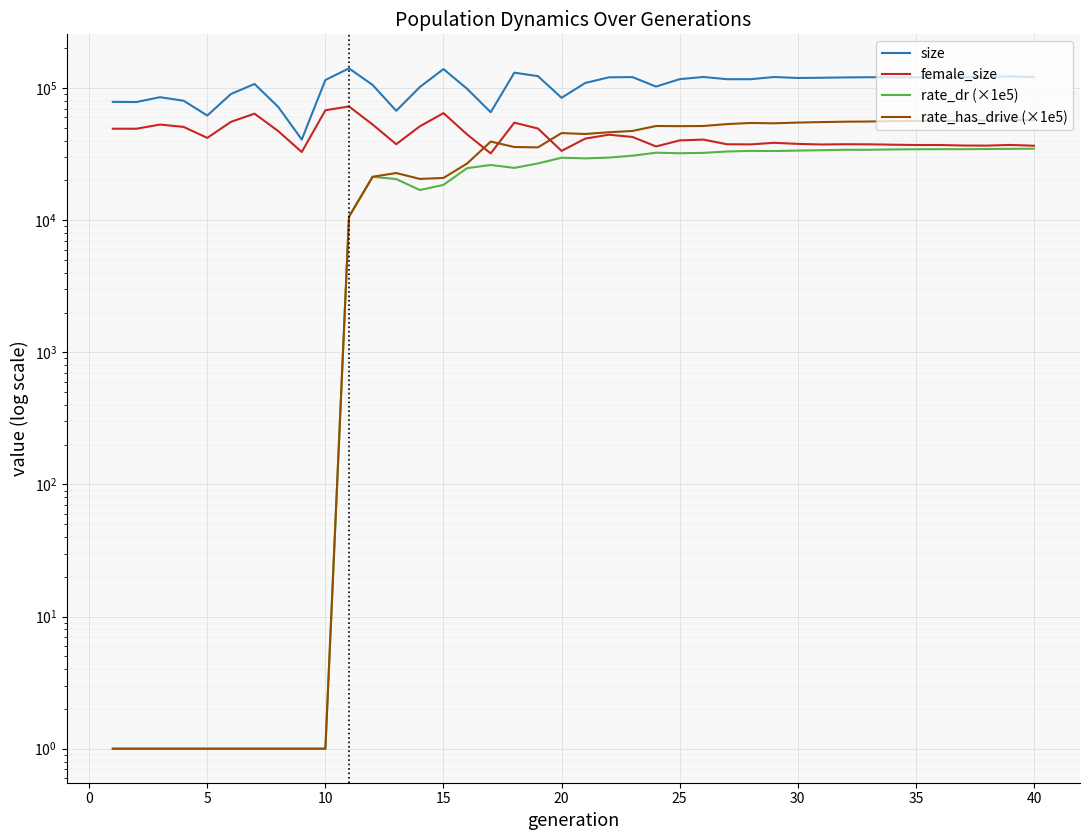

The female_size series shows 13577.1 at 36. True or false?

False